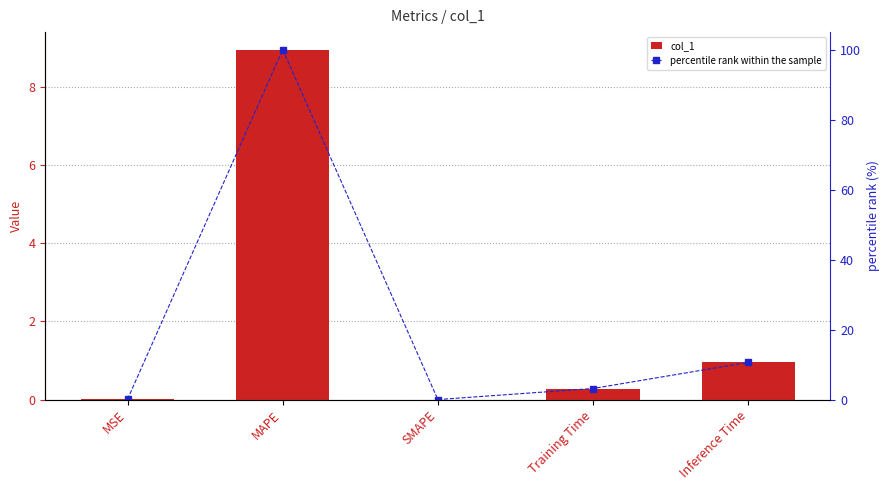

Which has a higher value, Training Time or SMAPE?

Training Time